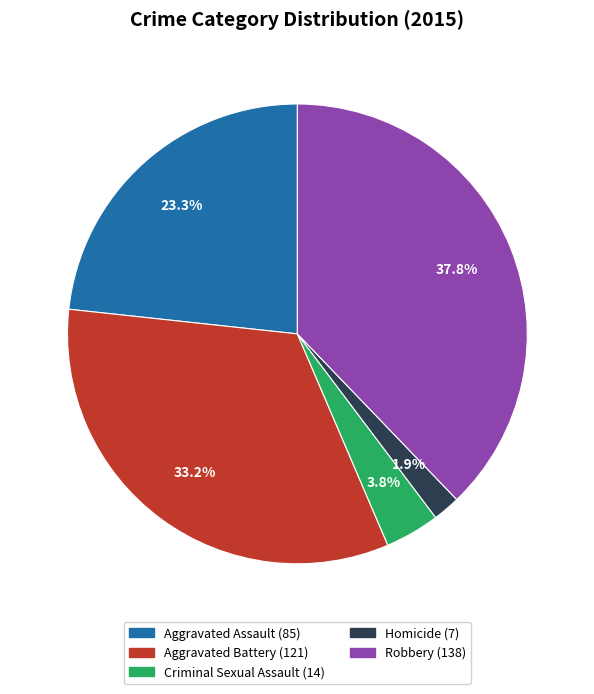

Is it true that Aggravated Assault is 23% of the pie?

True